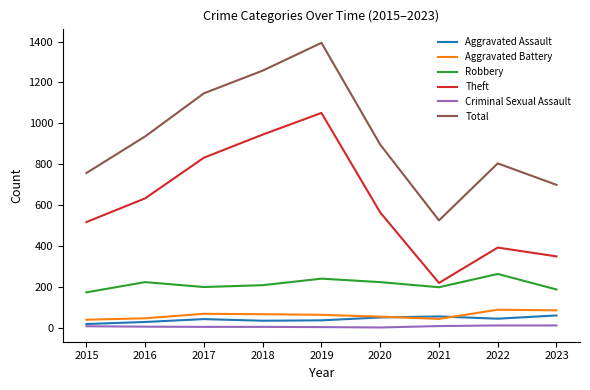

What is the difference between the second highest and minimum values in the Robbery series?

67